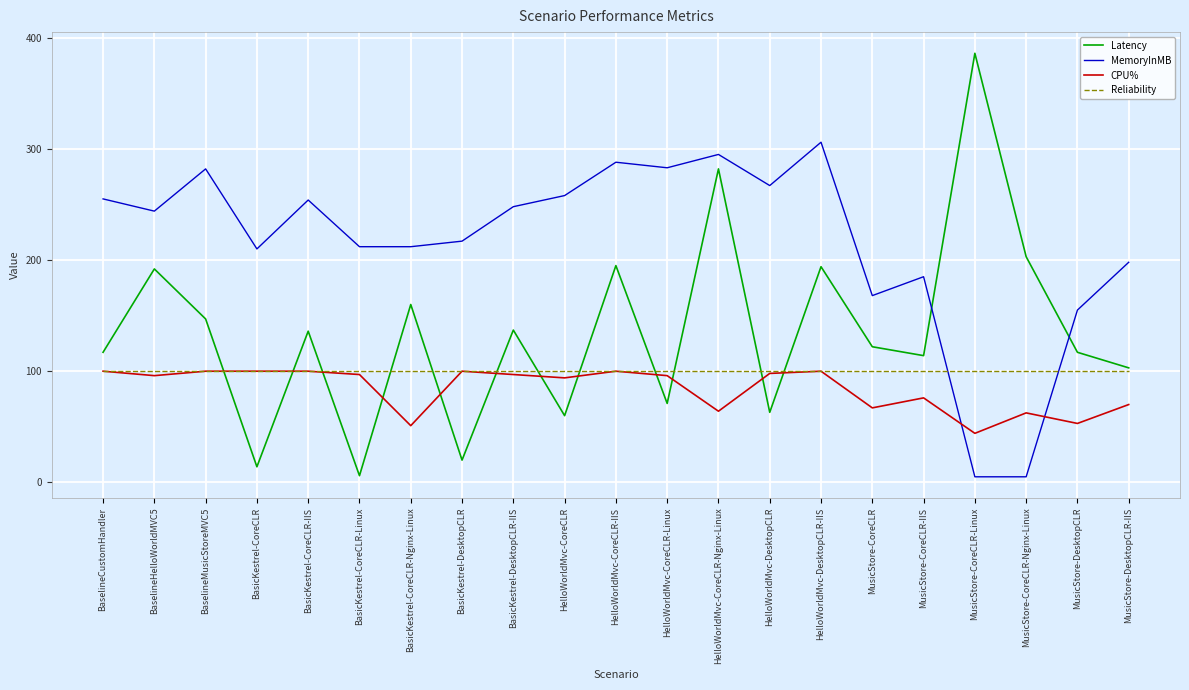

Between which two adjacent categories do Reliability and MemoryInMB first intersect?

MusicStore-CoreCLR-IIS and MusicStore-CoreCLR-Linux